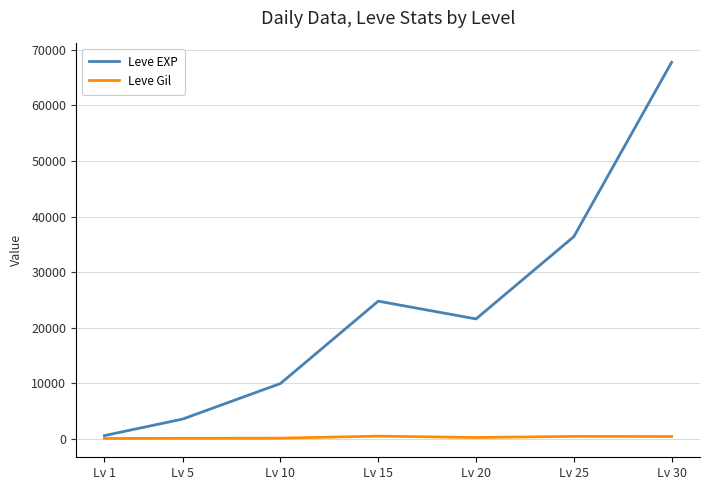

What is the sum of all Leve EXP values?

164730